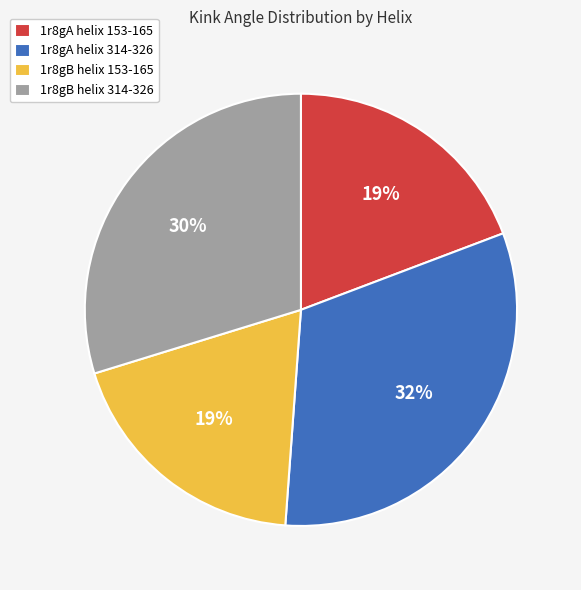

To the nearest percent, what percentage of the pie is 1r8gB helix 314-326?

30%